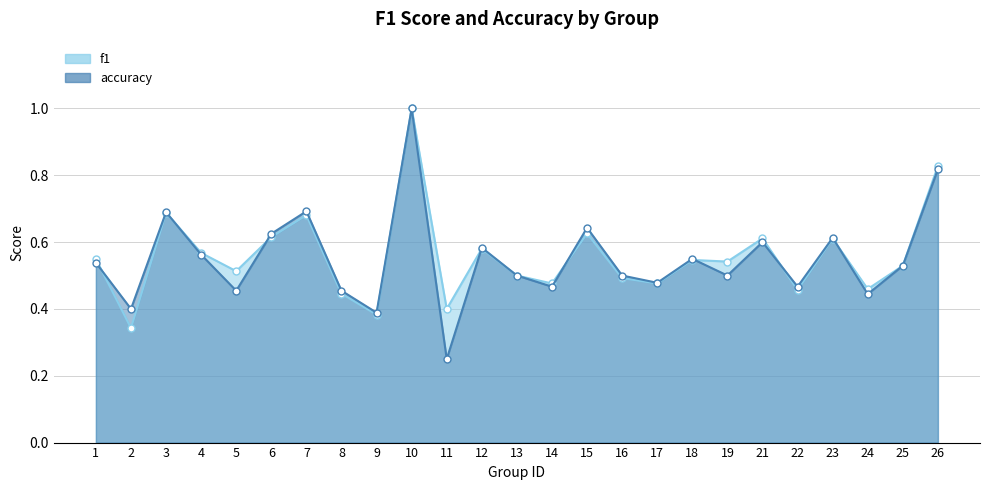

What is the difference between the second highest and second lowest values in the accuracy series?

0.4